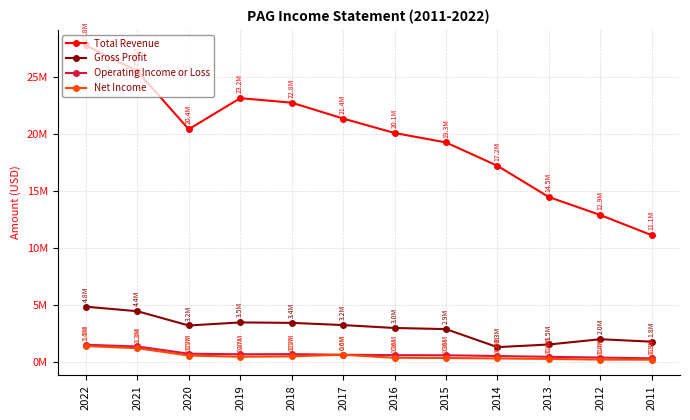

What are all the series names shown in the legend?

Total Revenue, Gross Profit, Operating Income or Loss, Net Income